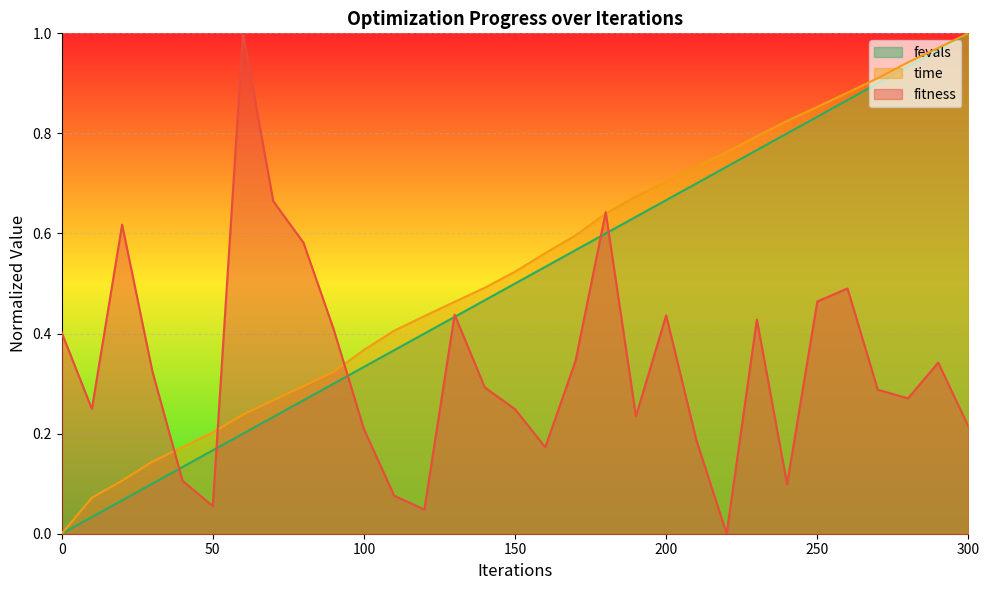

Read the fevals value at 130.

0.4